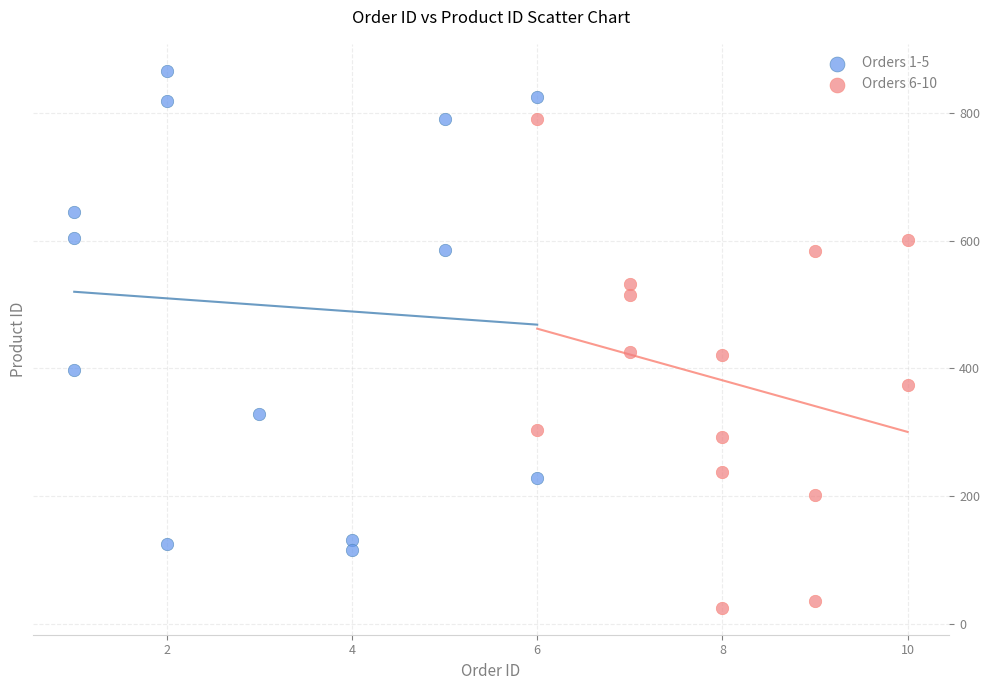

Which series reaches the maximum Y coordinate?

Orders 1-5